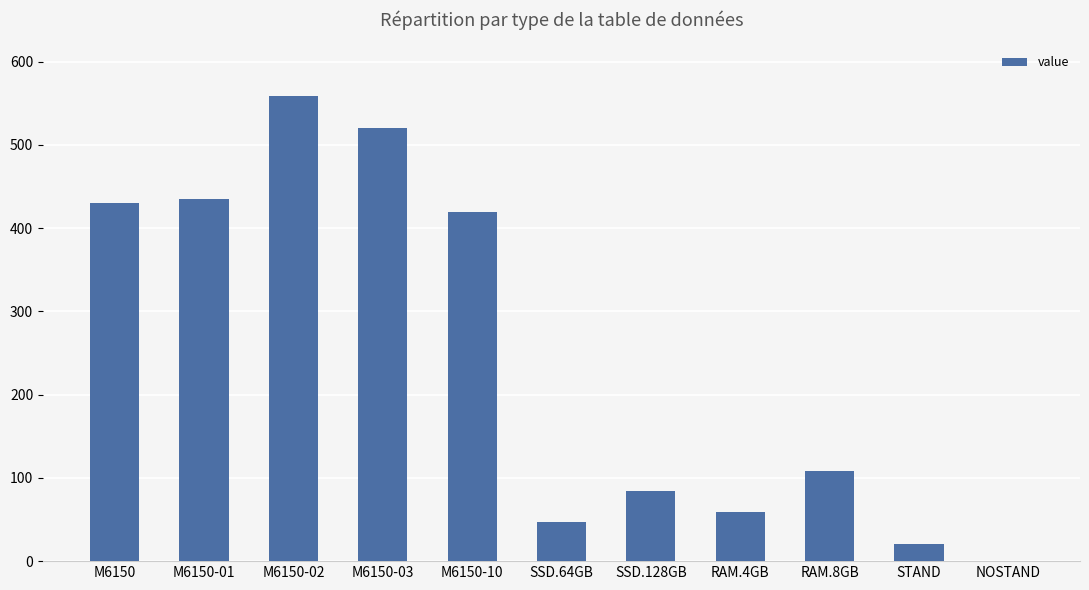

Which has a higher value, M6150-01 or NOSTAND?

M6150-01